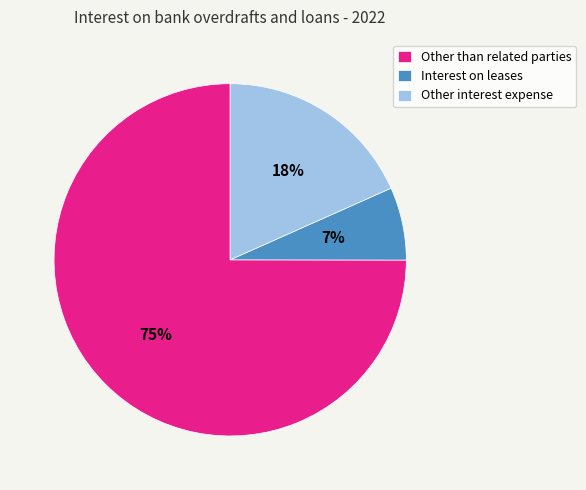

Is Interest on leases the majority of the pie?

No